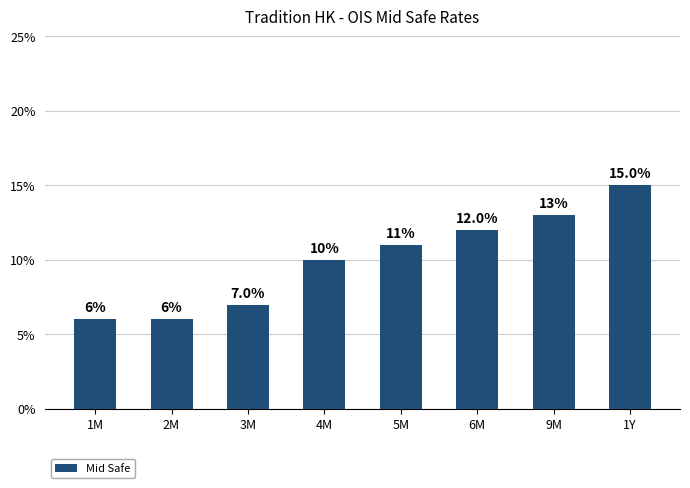

Reading left to right, transcribe all the data shown in this chart.

1M=0.1	2M=0.1	3M=0.1	4M=0.1	5M=0.1	6M=0.1	9M=0.1	1Y=0.2